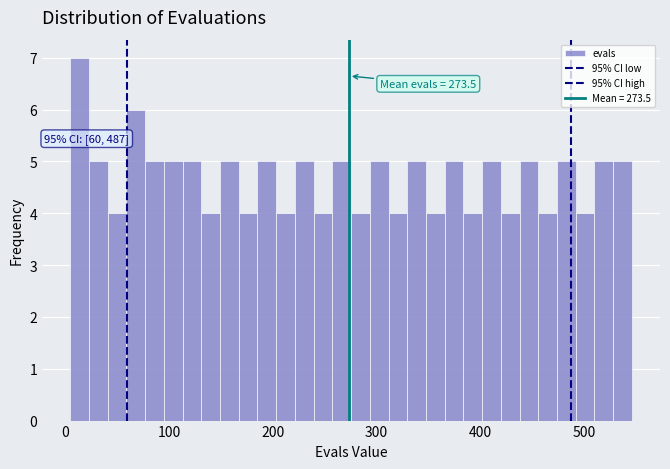

Read against the x-axis, roughly where is the centre of the tallest bar?

10